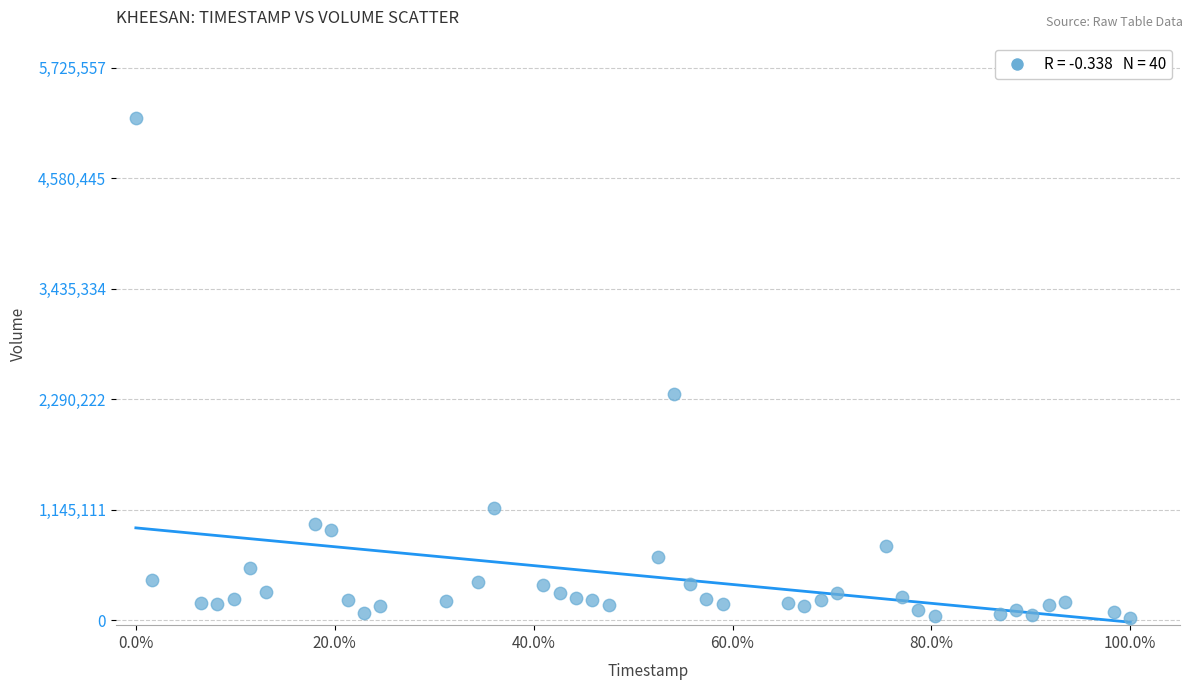

What Y value in the scatter plot is closest to 2614526?

2340023